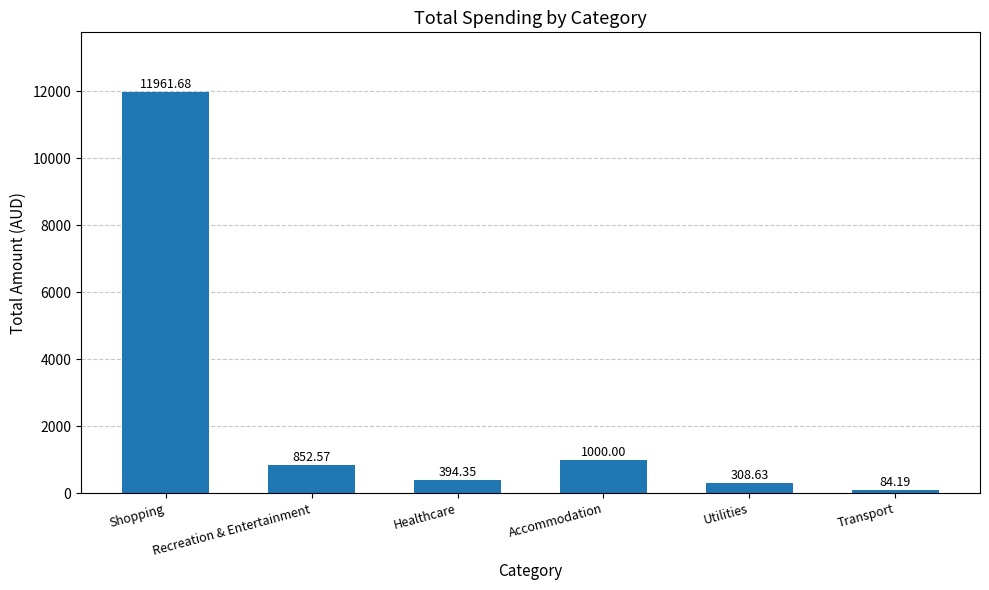

What is the maximum value shown in the chart?

11961.7